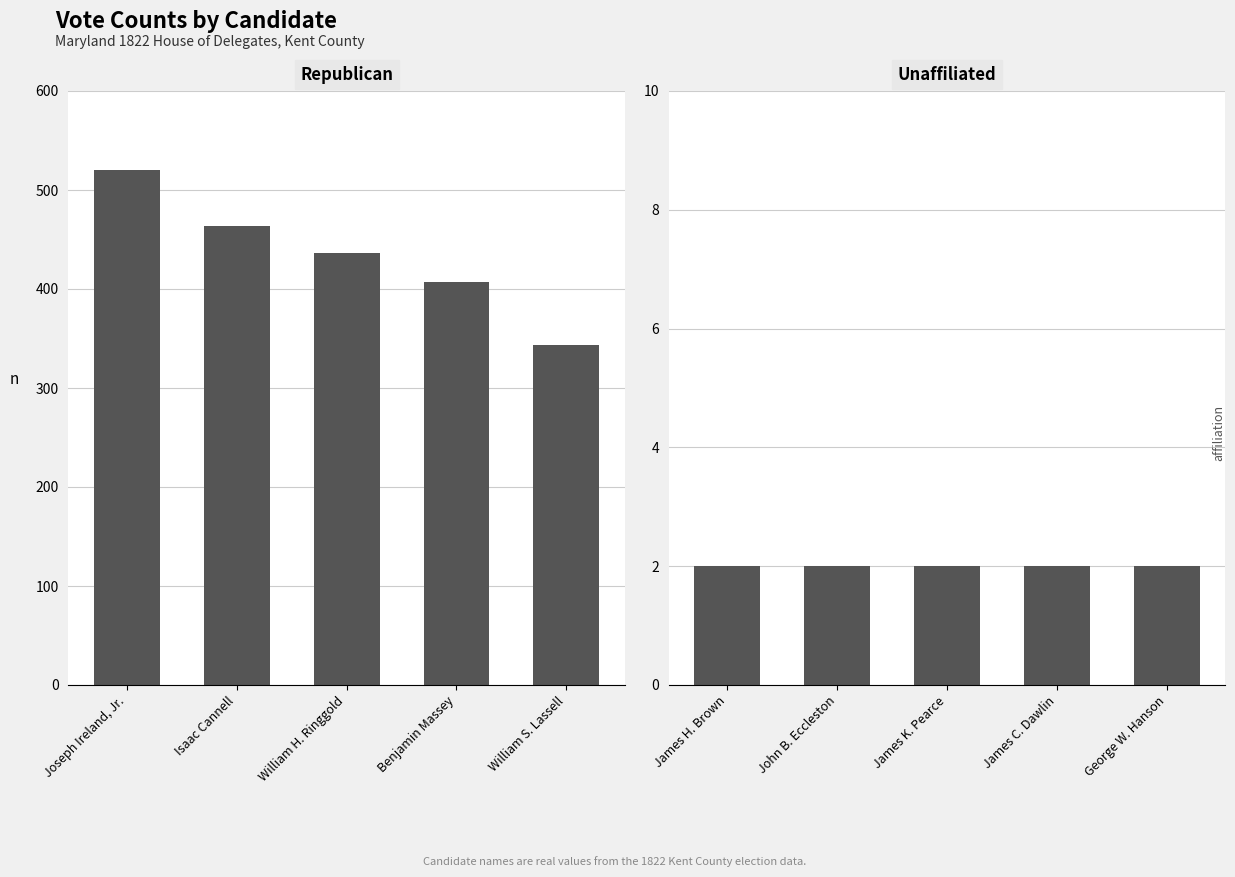

Are the bars horizontal?

No